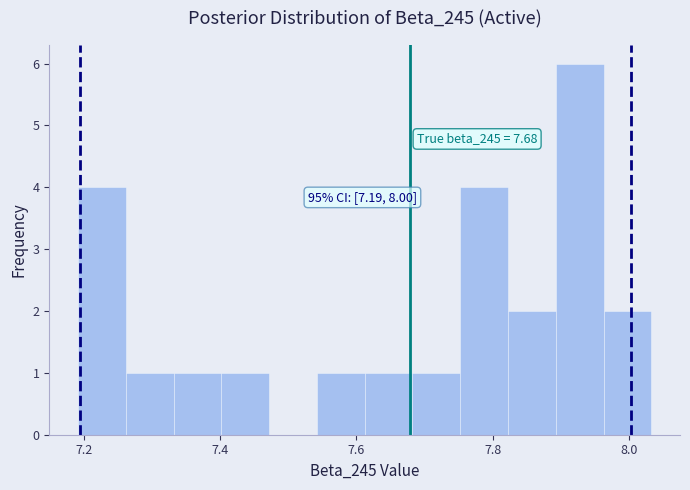

Read against the x-axis, roughly where is the centre of the tallest bar?

7.92